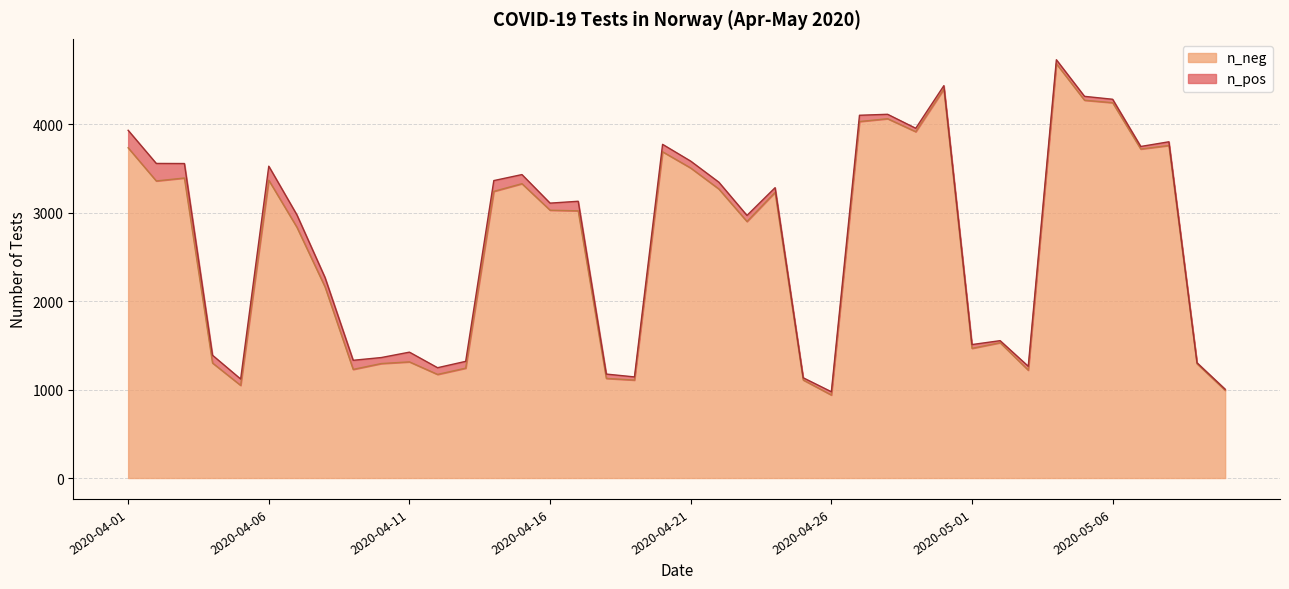

How many points are lower than both their immediate neighbors (excluding endpoints)?

11